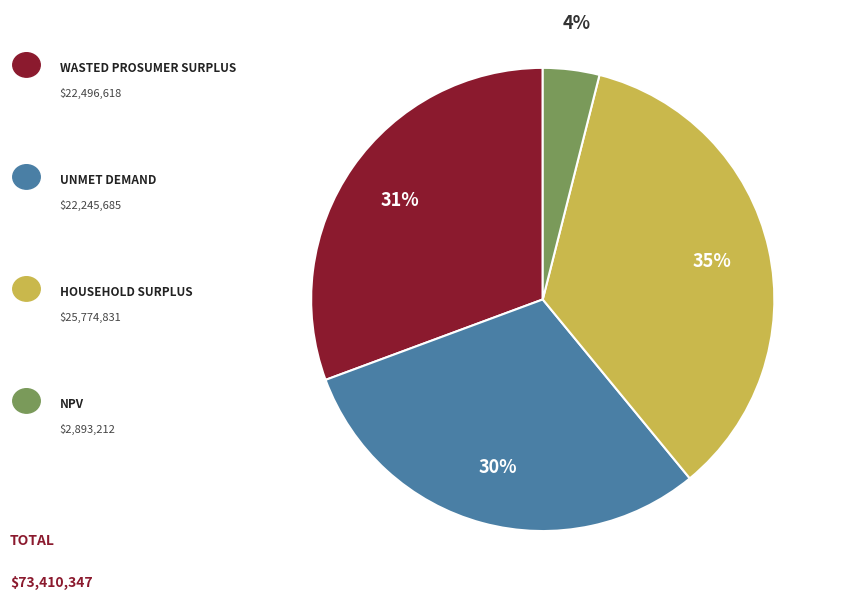

To the nearest percent, what is the average slice percentage?

25%